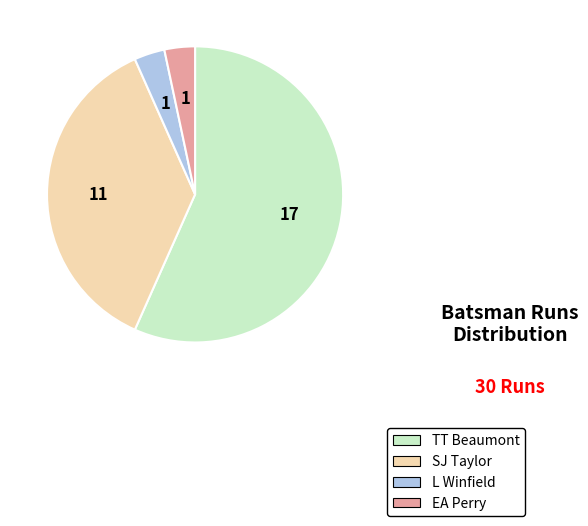

Which slice is the largest?

TT Beaumont